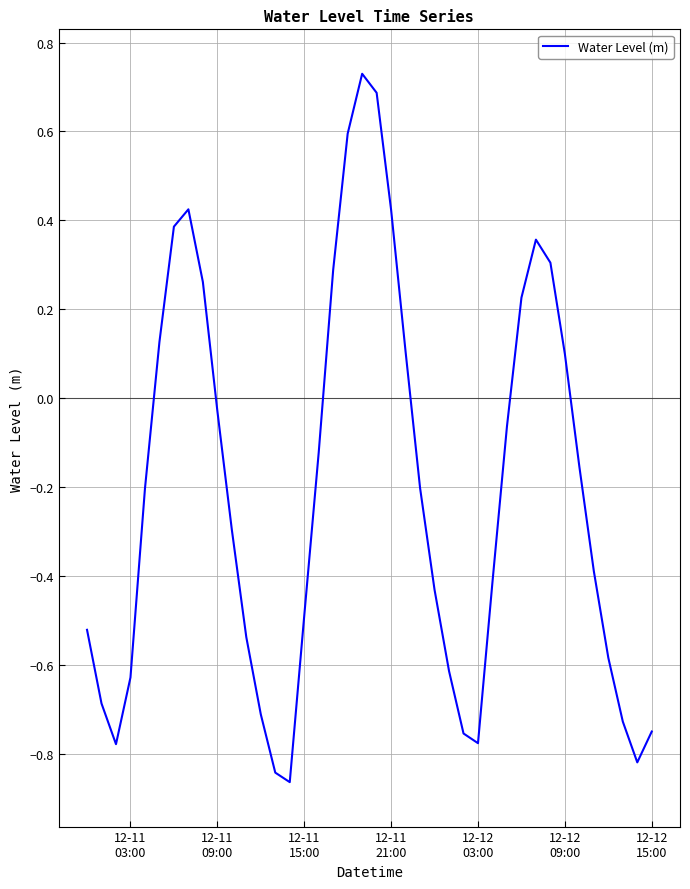

What is the difference between the second highest and second lowest values?

1.5